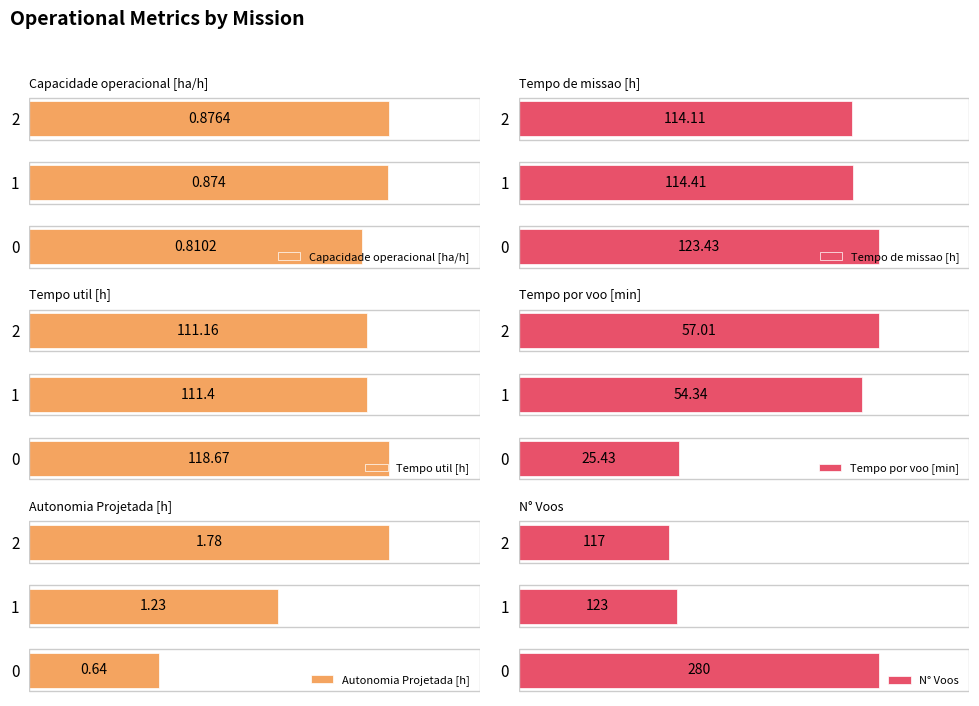

At 1, list the series in order from largest to smallest.

N° Voos, Tempo de missao [h], Tempo util [h], Tempo por voo [min], Autonomia Projetada [h], Capacidade operacional [ha/h]